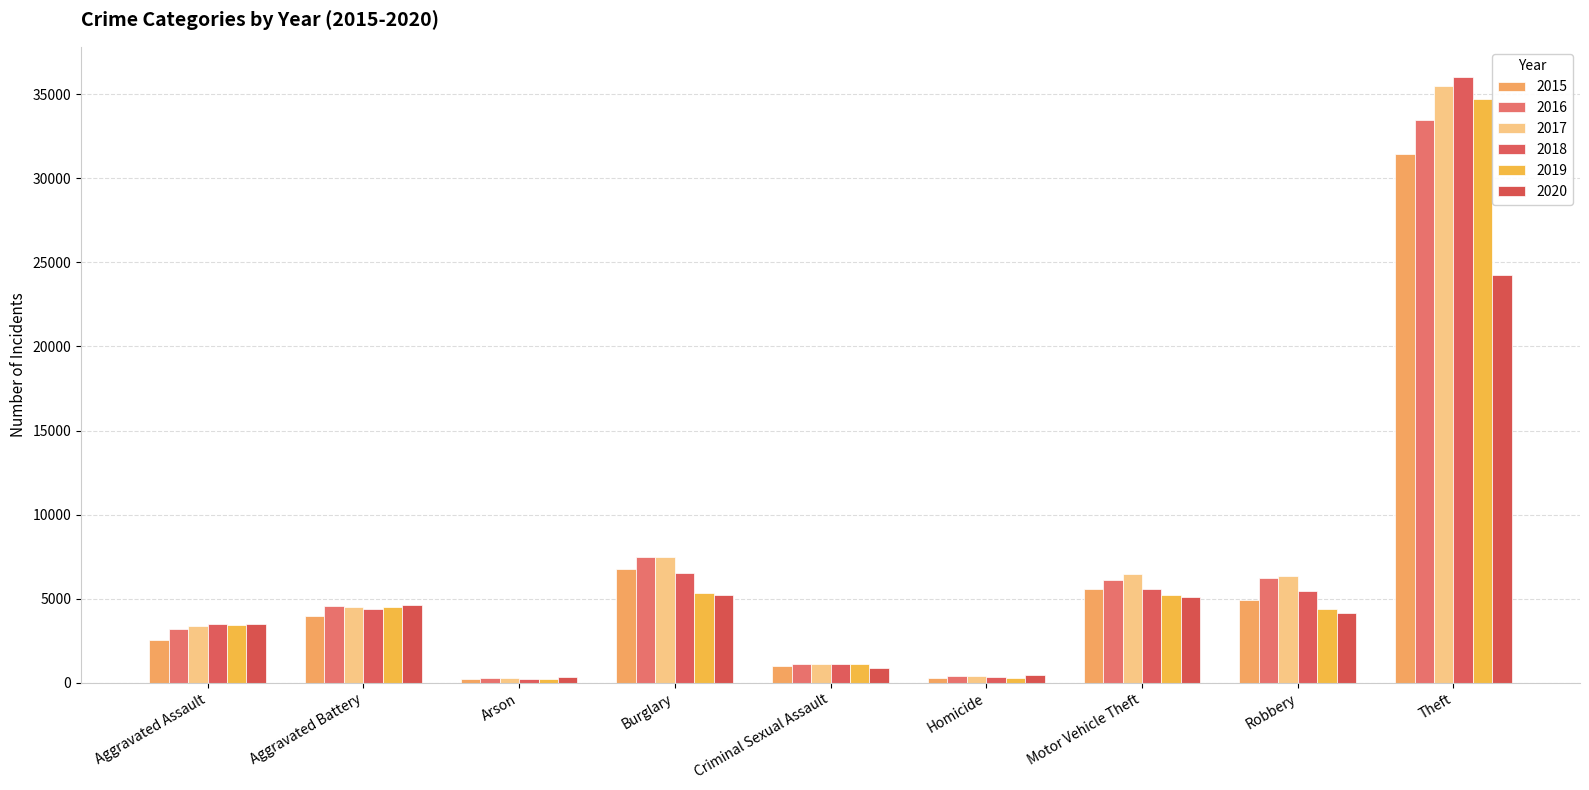

How many bars are there in total?

54